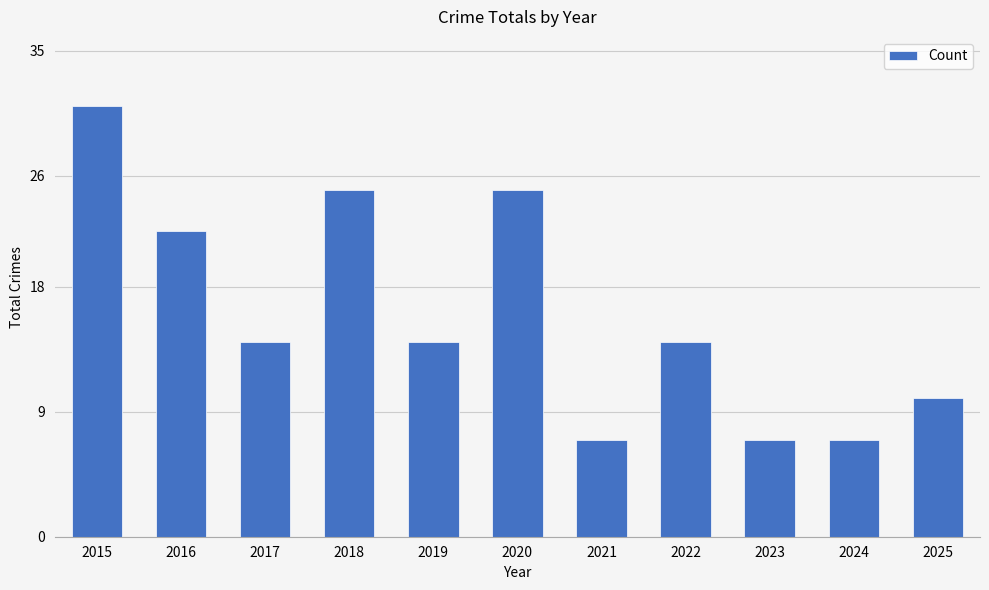

Reading left to right, transcribe all the data shown in this chart.

2015=31	2016=22	2017=14	2018=25	2019=14	2020=25	2021=7	2022=14	2023=7	2024=7	2025=10